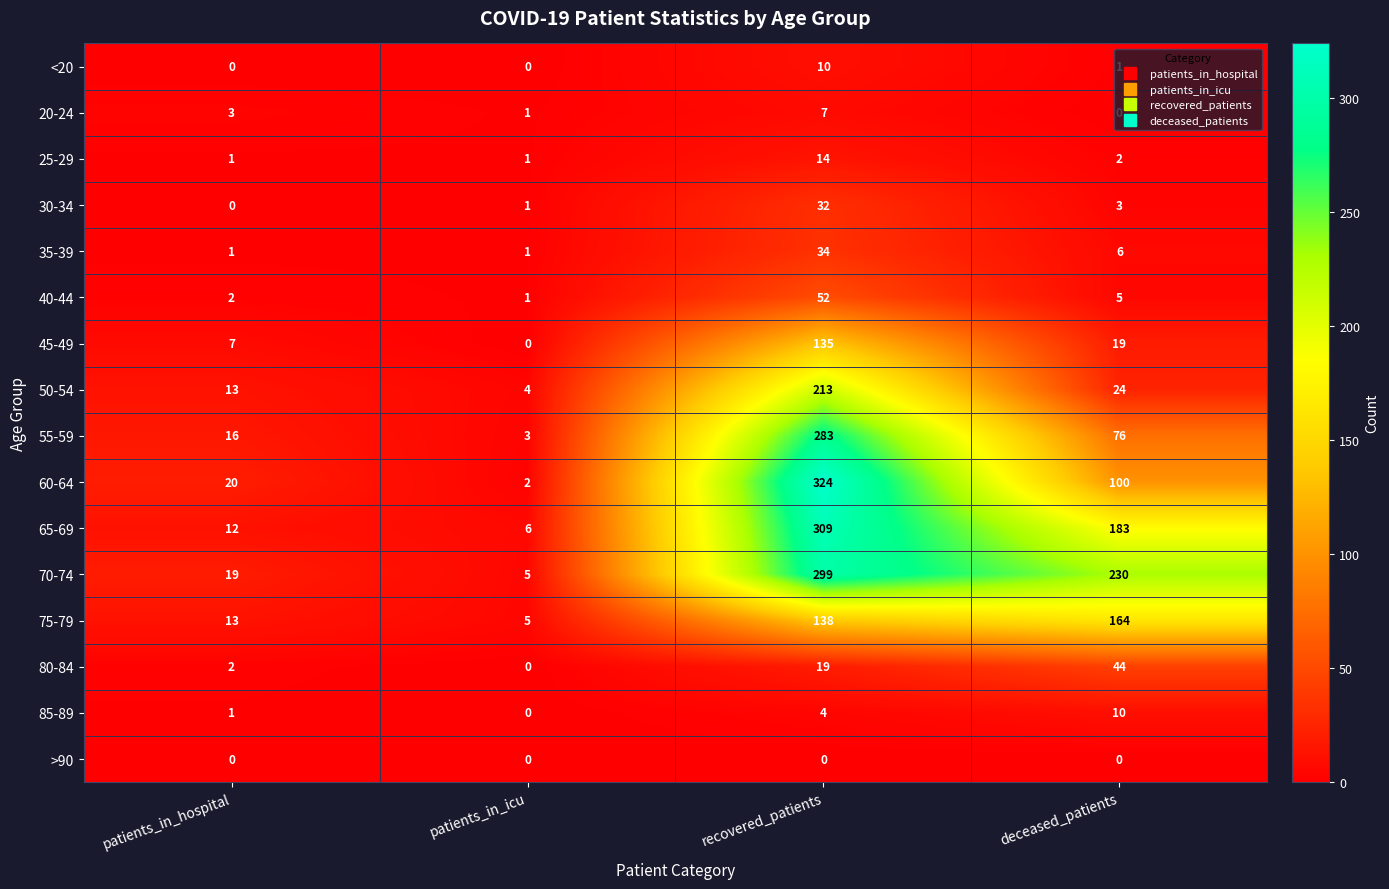

What is the spread (max minus min) of values at deceased_patients?

230